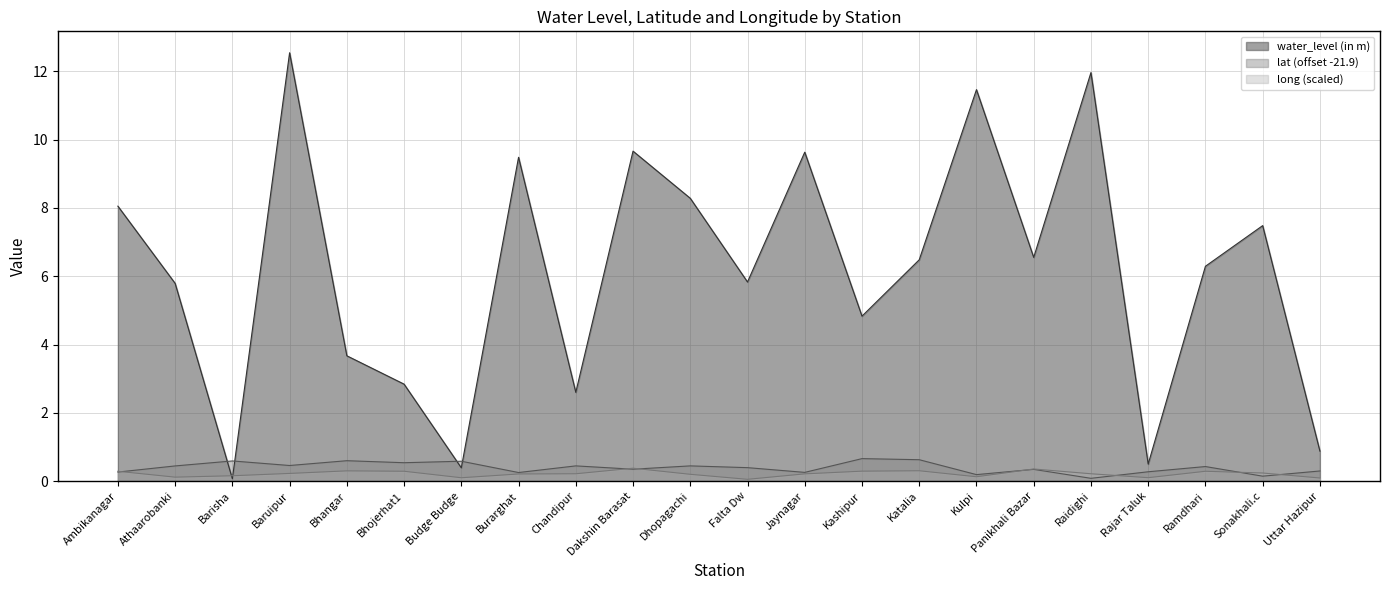

Which series changed the most between Ambikanagar and Kashipur?

water_level (in m)